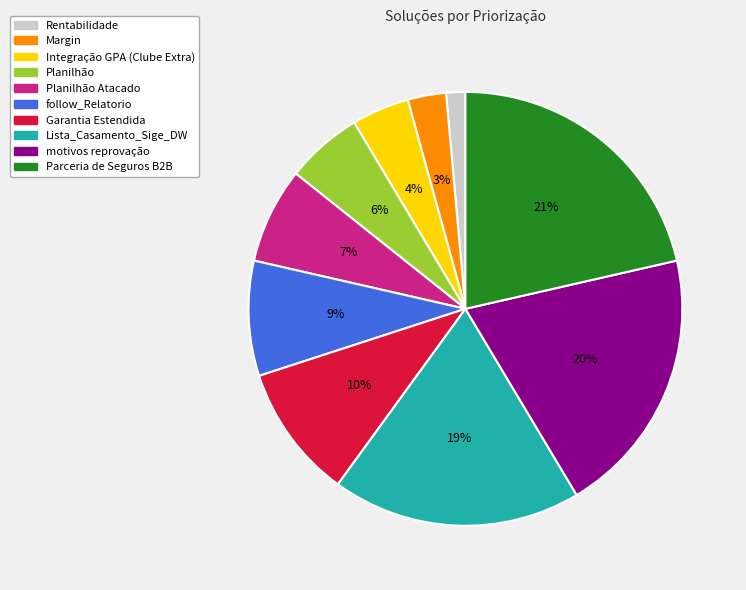

To the nearest percent, what is the difference between the largest and smallest slice percentages?

20%